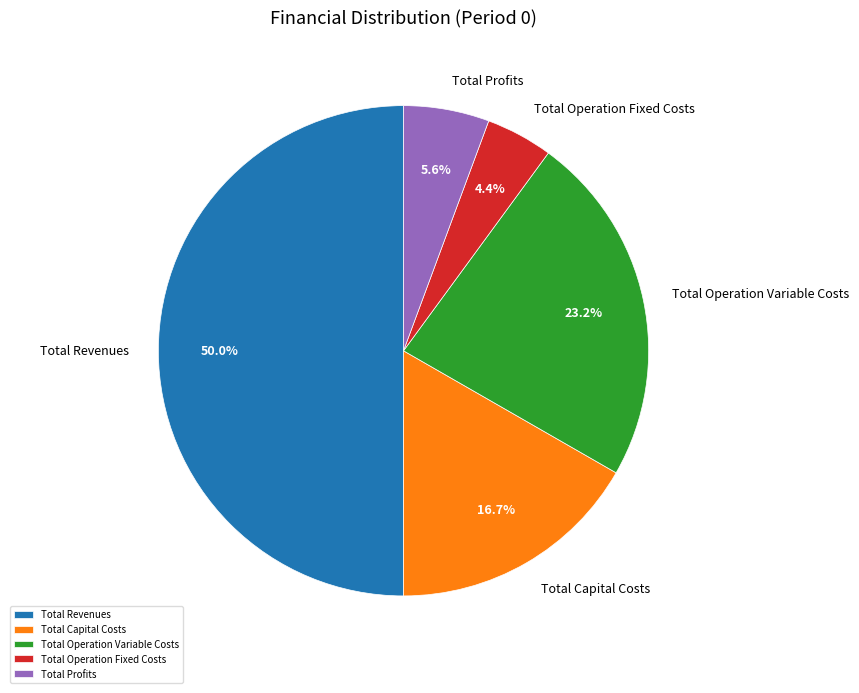

To the nearest percent, what is the difference between the Total Capital Costs and Total Revenues slice percentages?

33%